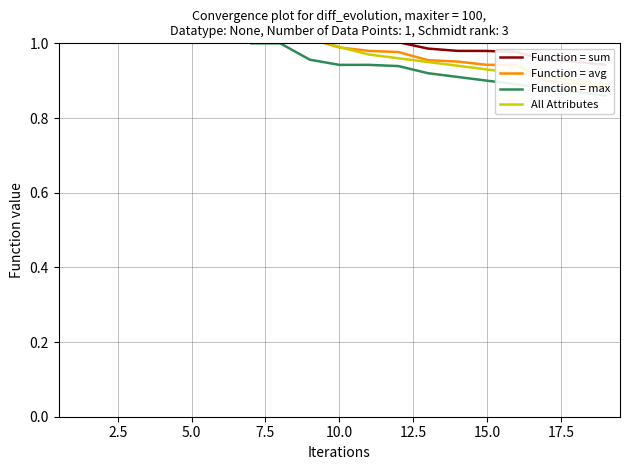

What is the lowest value of the Function = sum series?

0.9